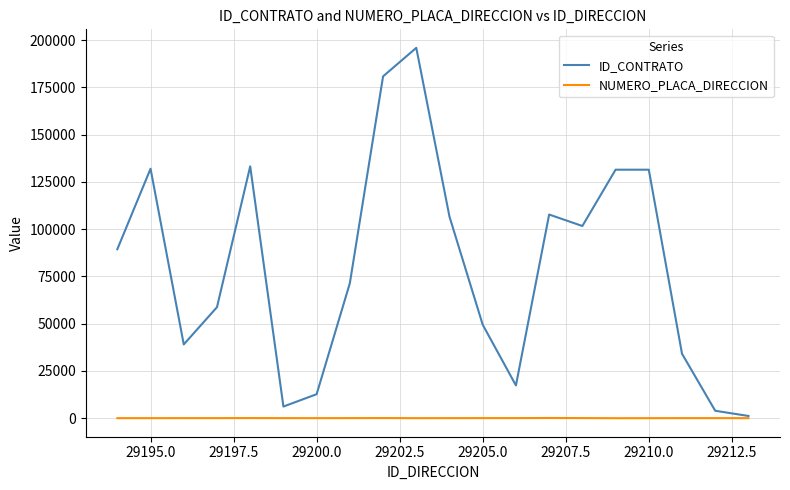

List the series in order of their overall mean, highest first.

ID_CONTRATO, NUMERO_PLACA_DIRECCION